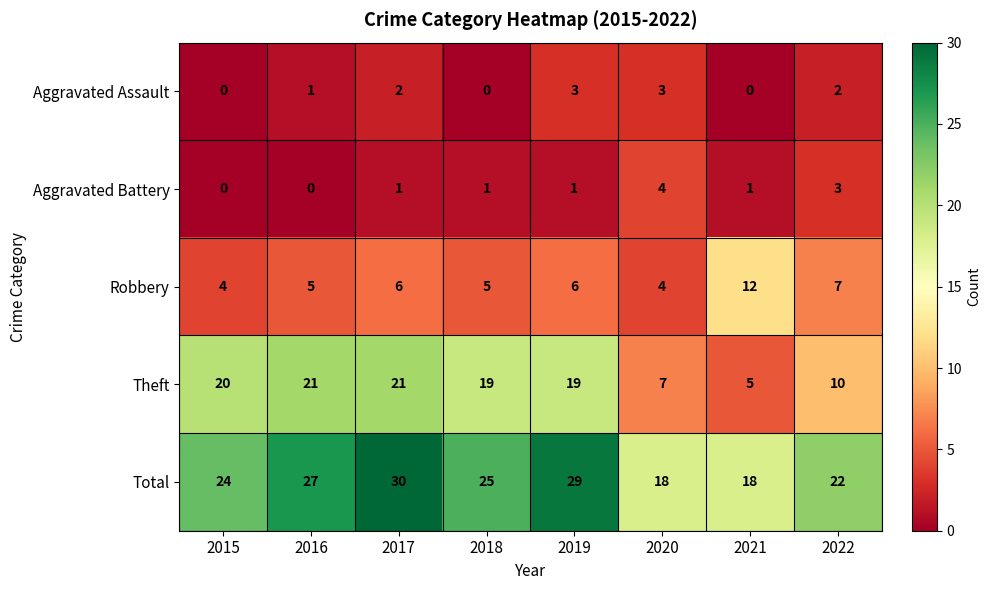

True or false: Total has a value of 18 at 2020.

True